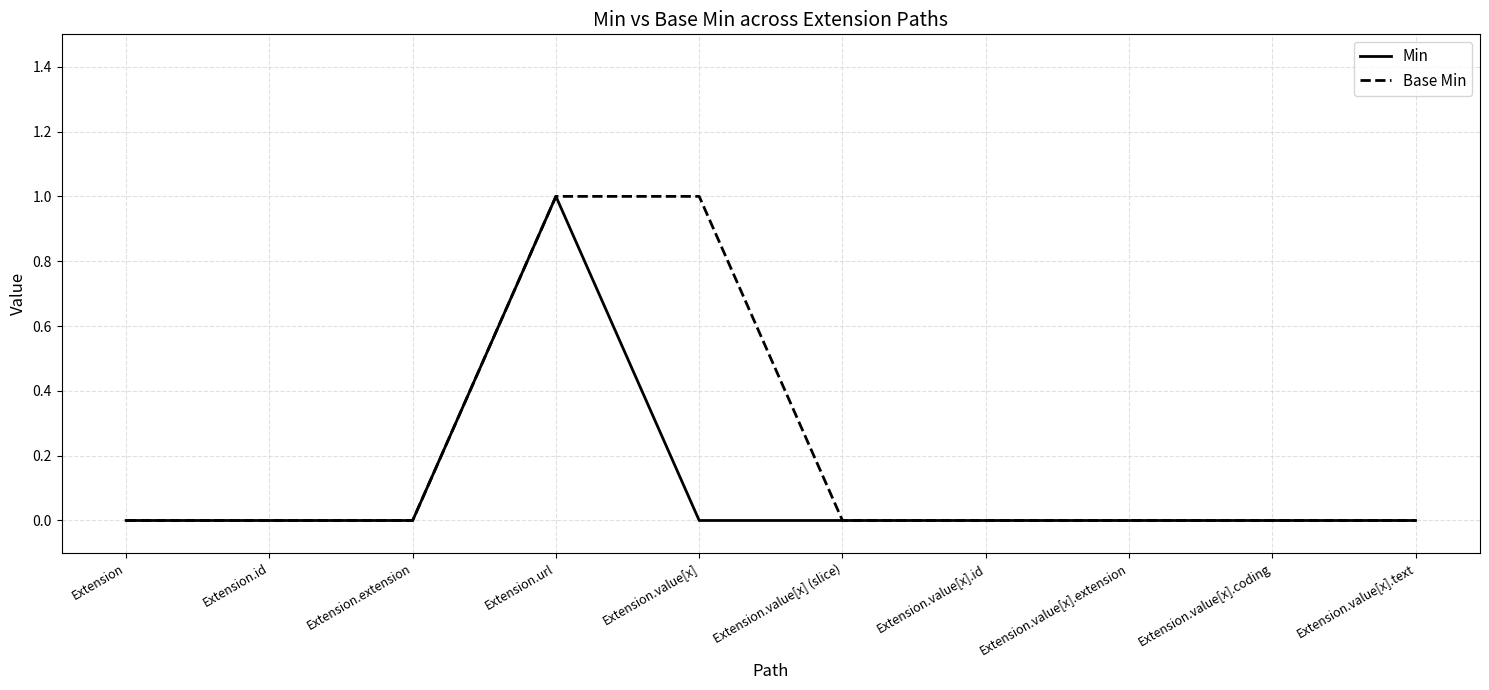

The value of Base Min at Extension.value[x] is 1. True or false?

True